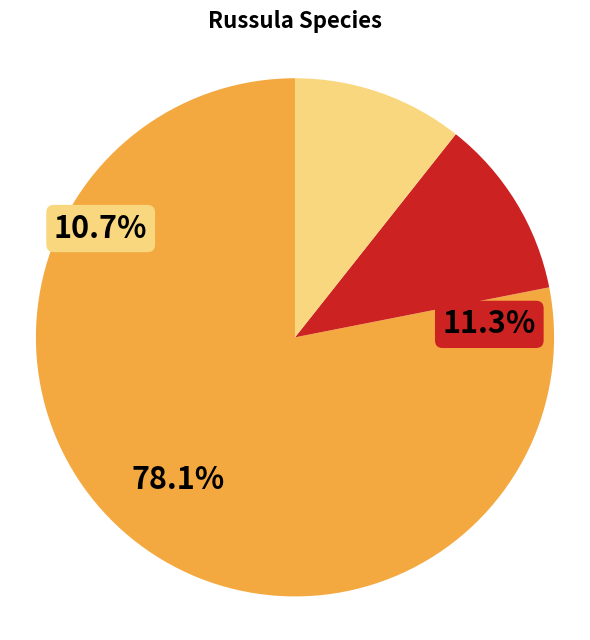

To the nearest percent, what portion does AB291753_Russula_subnigric represent?

11%